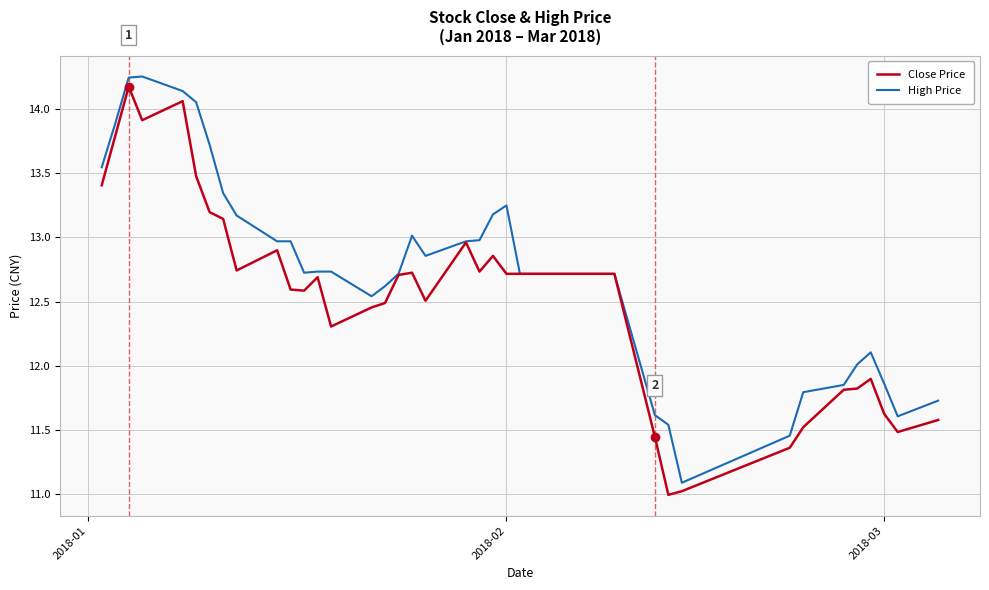

What are all the series names shown in the legend?

Close Price, High Price